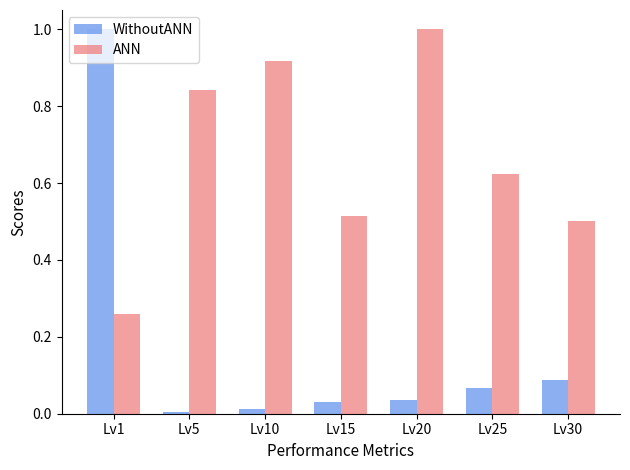

How many bars are there in total?

14